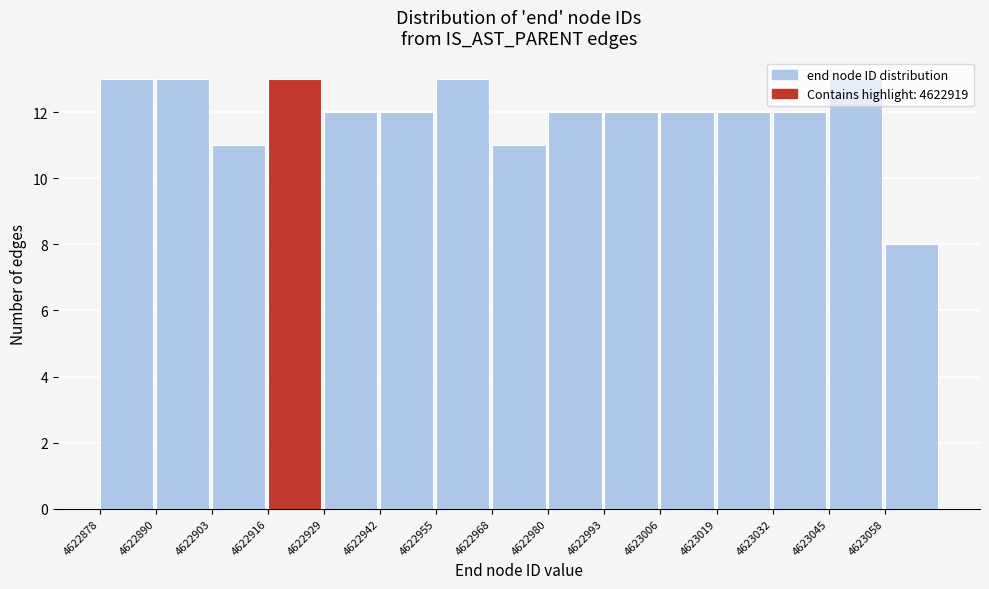

What is the height of the bar covering 4622930 to 4622942 on the x-axis? Neither the bar edges nor the heights are printed on the chart, so give them approximately, as read against the axes.

12